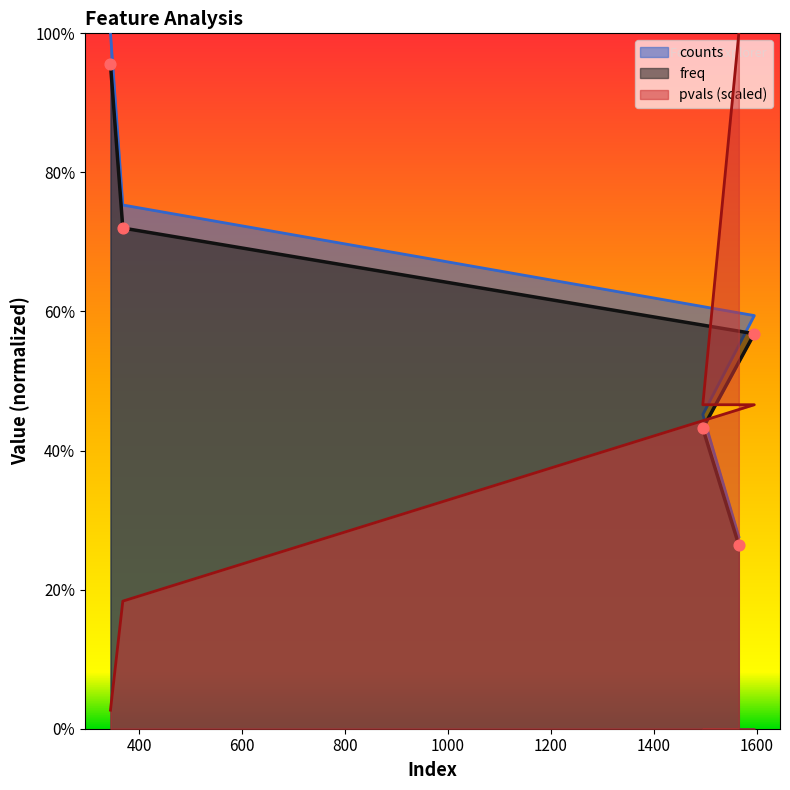

Which series has the largest total across all categories?

counts